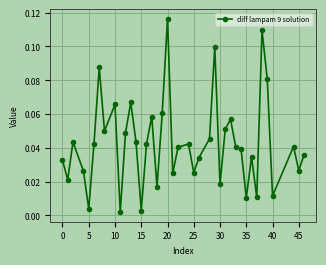

True or false: there are more than 1 points higher than both neighbors.

True